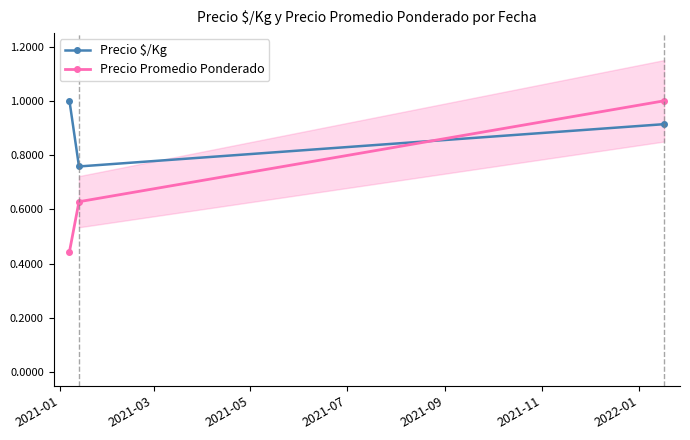

How many series are shown in this chart?

2